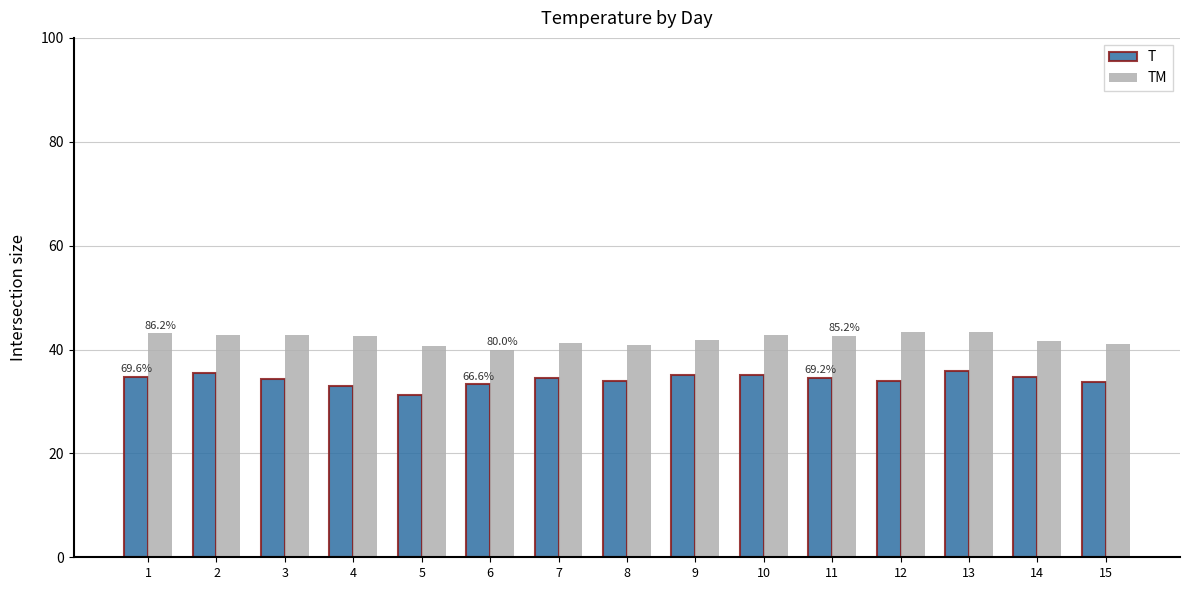

Is the value of T at 3 greater than the value of TM at 4?

No